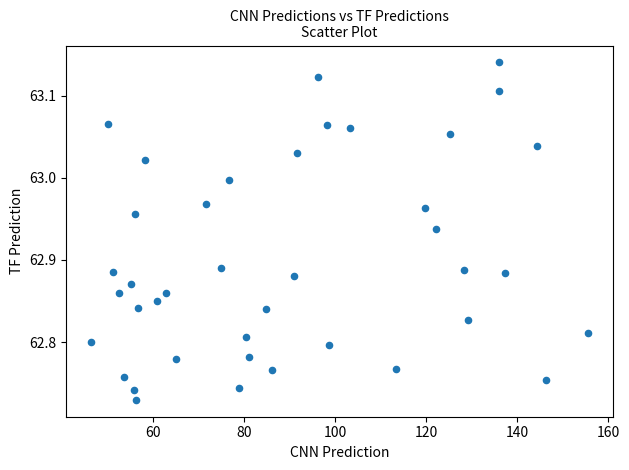

What is the range of X values (max minus min)?

109.1